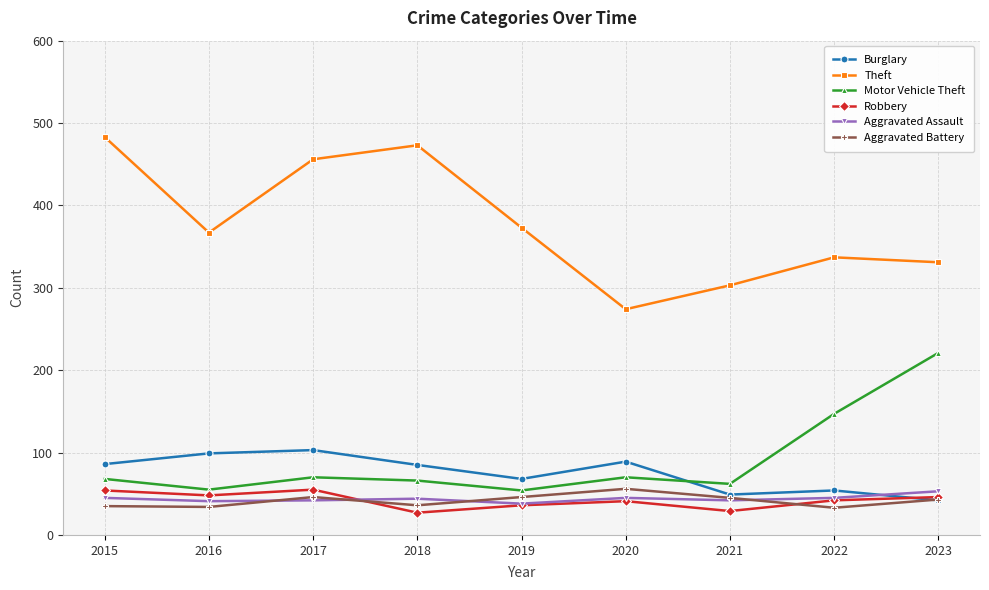

Which category has the highest value across all series?

2015